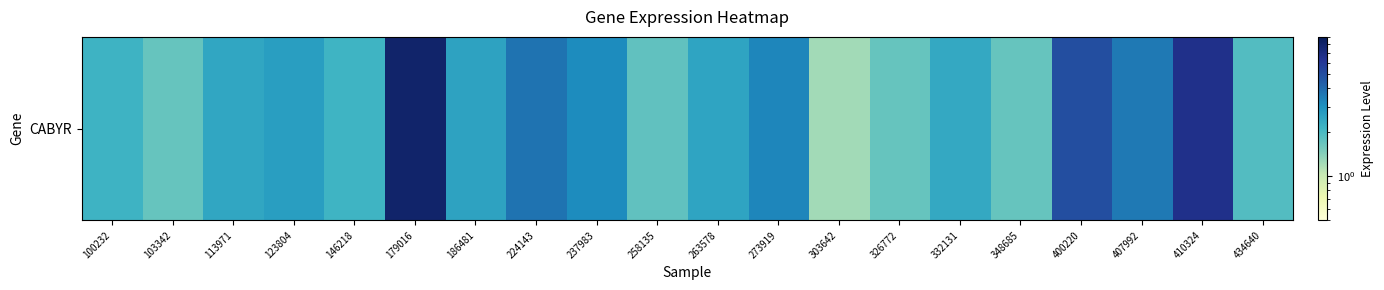

List the labels in order of value, smallest first.

303642, 103342, 348685, 326772, 258135, 434640, 146218, 100232, 332131, 113971, 263578, 186481, 123804, 237983, 273919, 407992, 224143, 400220, 410324, 179016